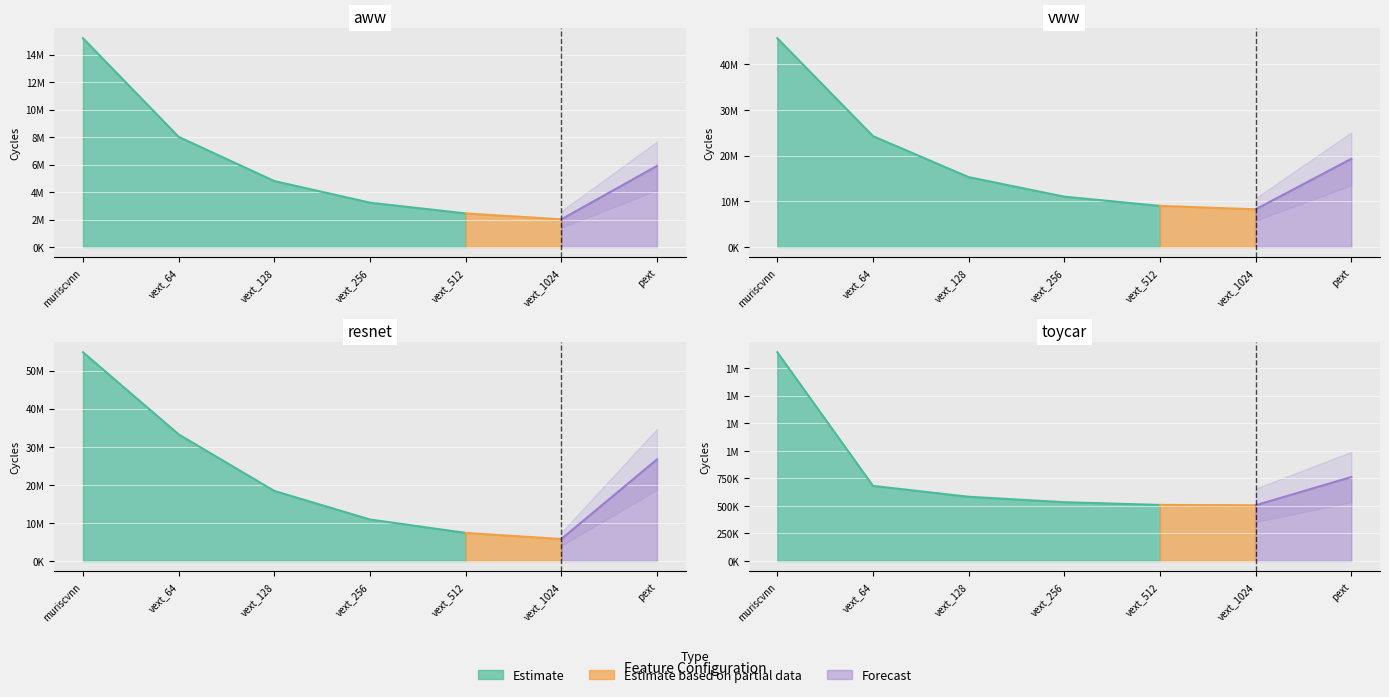

True or false: resnet has more than 1 interior local peaks.

False